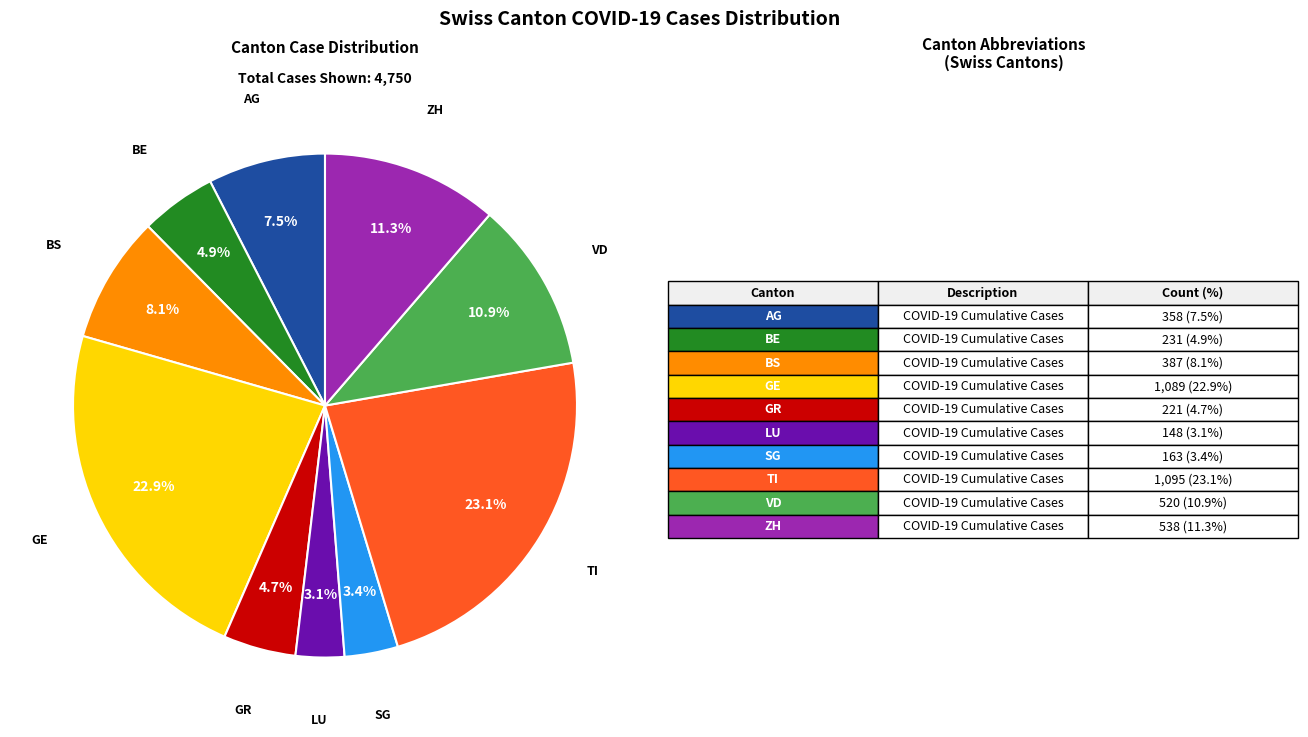

How many slices are in this pie chart?

10